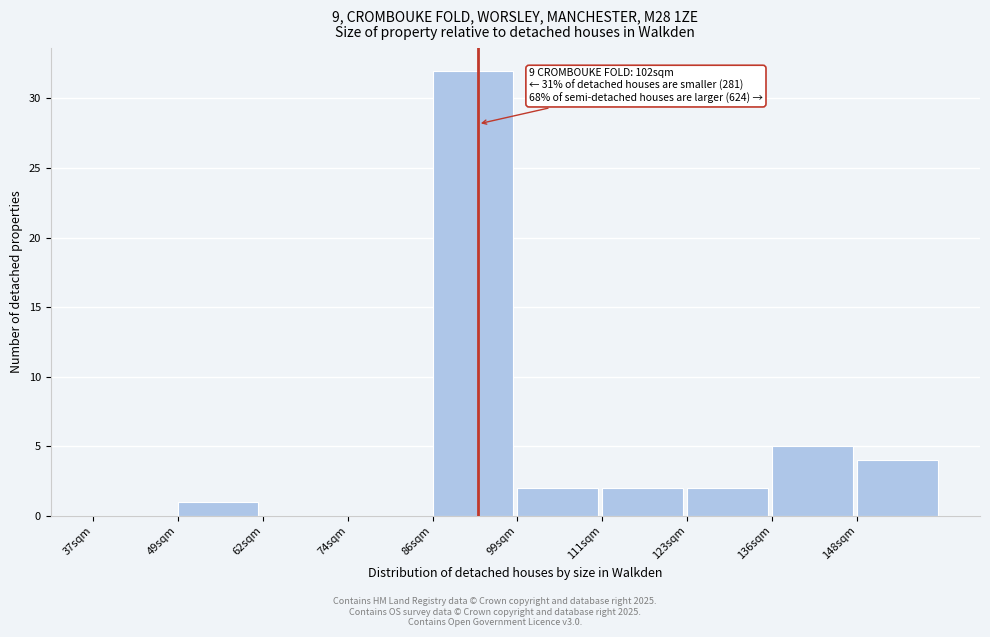

Reading right to left, extract all data points from this chart.

148sqm=4	136sqm=5	123sqm=2	111sqm=2	99sqm=2	86sqm=32	74sqm=0	62sqm=0	49sqm=1	37sqm=0